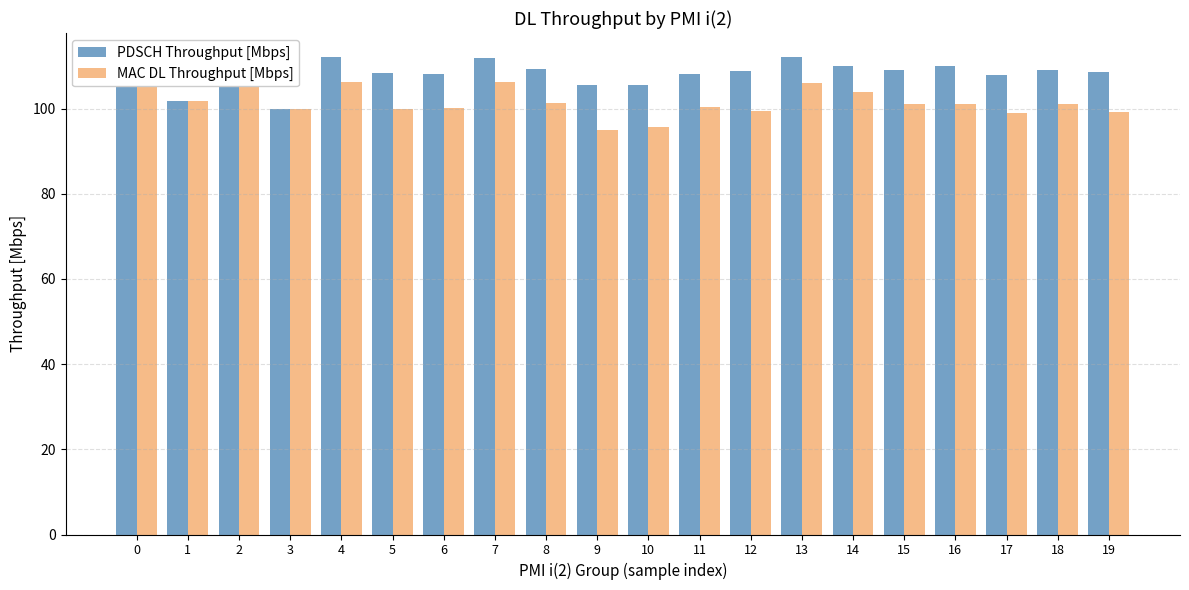

How many data points does each series have?

20